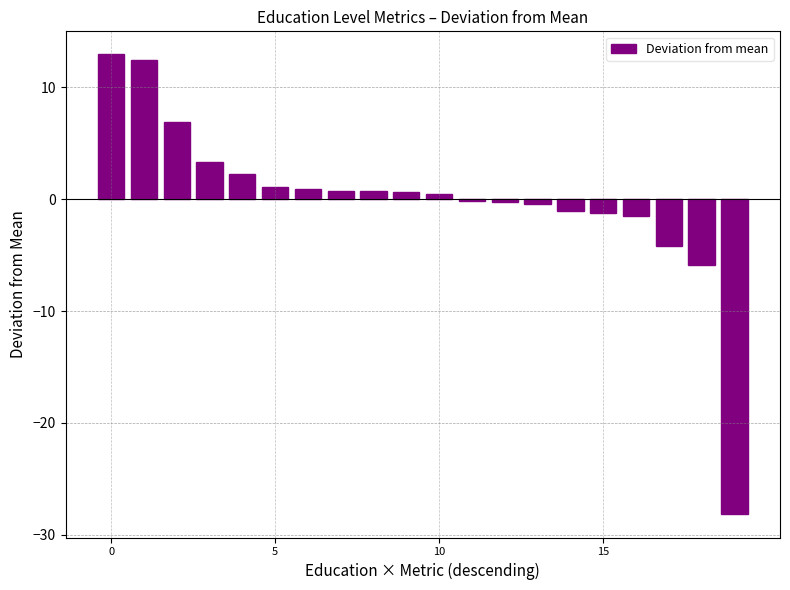

What is the maximum value shown in the chart?

13.0